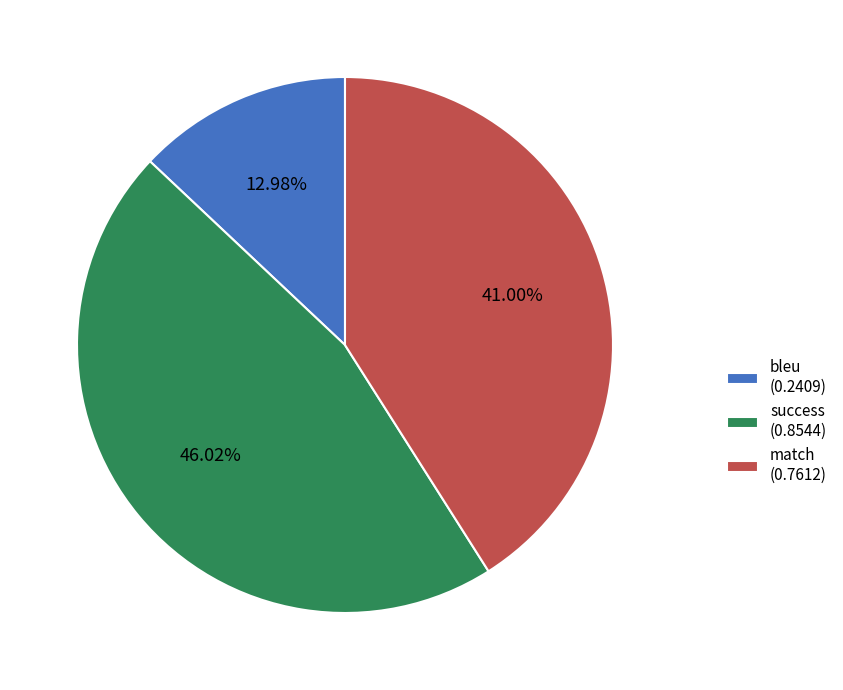

Do bleu and match together represent more than half of the pie?

Yes